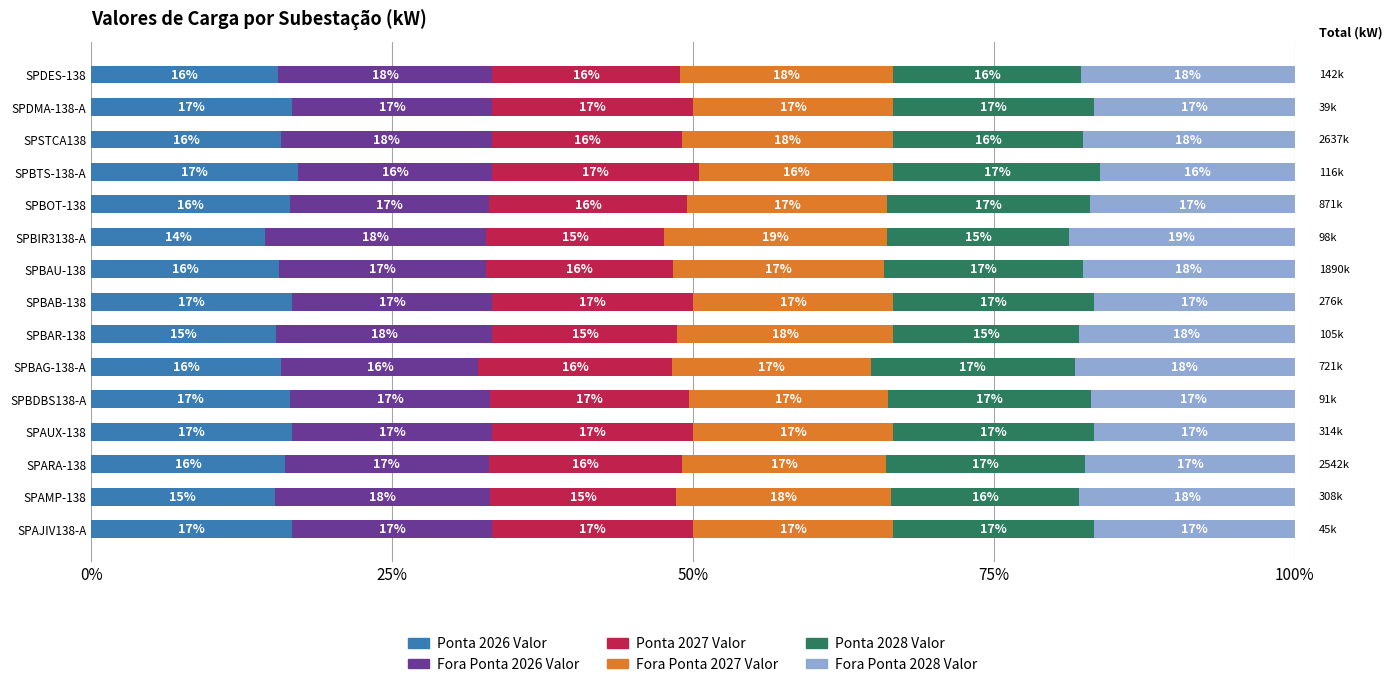

What is the lowest value of the Ponta 2026 Valor series?

14.5